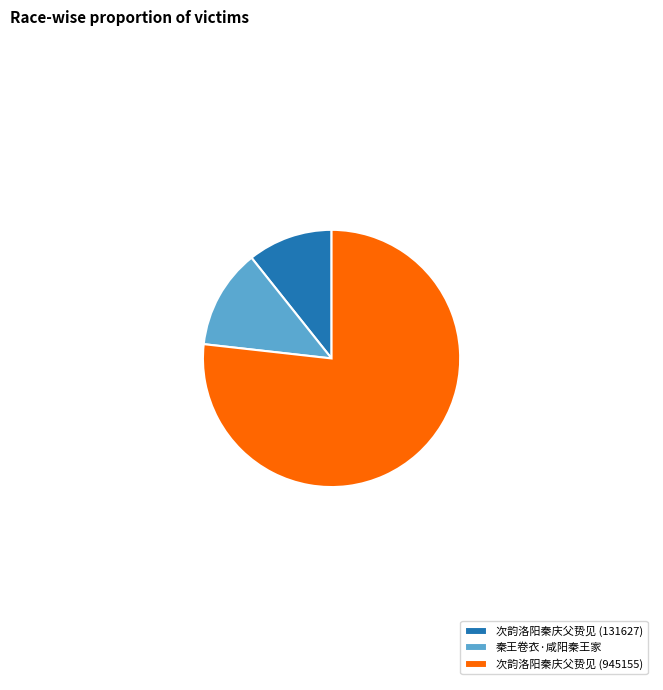

Does 次韵洛阳秦庆父贽见 (945155) represent more than half of the total?

Yes